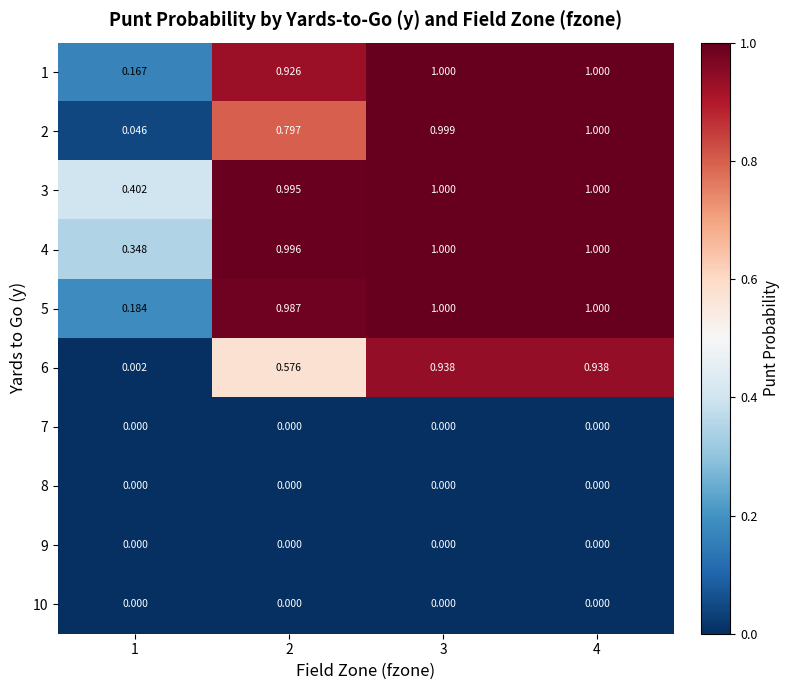

What is the total value across all series at 2?

5.3